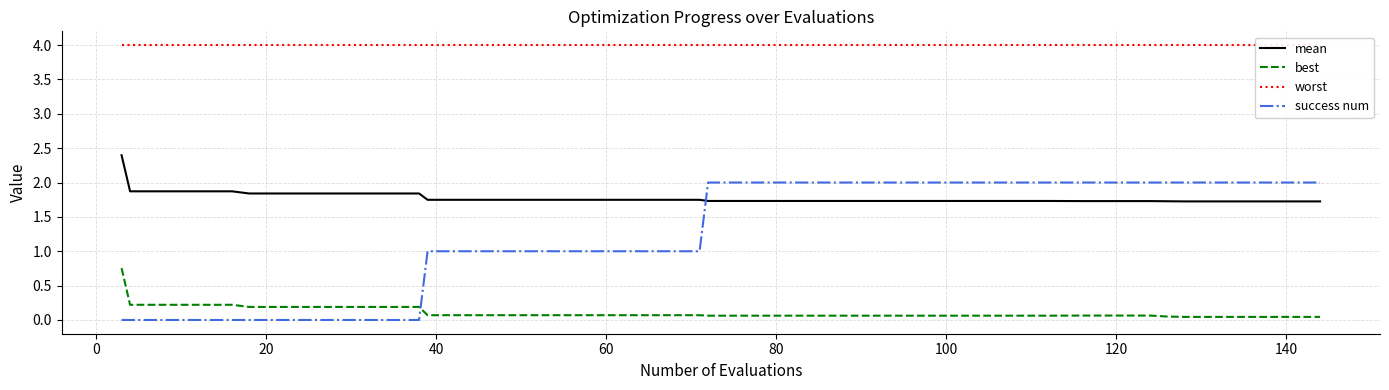

Reading right to left, what are all the values shown in this chart?

mean: 1.7	1.7	1.7	1.7	1.7	1.7	1.7	1.7	1.7	1.7	1.7	1.7	1.7	1.7	1.7	1.7	1.7	1.7	1.7	1.7	1.7	1.7	1.7	1.7	1.7	1.7	1.7	1.7	1.7	1.8	1.8	1.8	1.8	1.8	1.8	1.9	1.9	1.9	1.9	2.4
best: 0.0	0.0	0.0	0.0	0.0	0.1	0.1	0.1	0.1	0.1	0.1	0.1	0.1	0.1	0.1	0.1	0.1	0.1	0.1	0.1	0.1	0.1	0.1	0.1	0.1	0.1	0.1	0.1	0.1	0.2	0.2	0.2	0.2	0.2	0.2	0.2	0.2	0.2	0.2	0.8
worst: 4.0	4.0	4.0	4.0	4.0	4.0	4.0	4.0	4.0	4.0	4.0	4.0	4.0	4.0	4.0	4.0	4.0	4.0	4.0	4.0	4.0	4.0	4.0	4.0	4.0	4.0	4.0	4.0	4.0	4.0	4.0	4.0	4.0	4.0	4.0	4.0	4.0	4.0	4.0	4.0
success num: 2.0	2.0	2.0	2.0	2.0	2.0	2.0	2.0	2.0	2.0	2.0	2.0	2.0	2.0	2.0	2.0	2.0	2.0	2.0	2.0	1.0	1.0	1.0	1.0	1.0	1.0	1.0	1.0	1.0	0.0	0.0	0.0	0.0	0.0	0.0	0.0	0.0	0.0	0.0	0.0